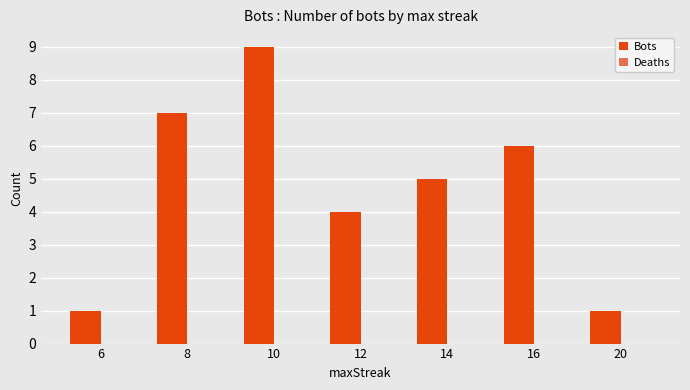

Between 14 and 16, which is larger?

16